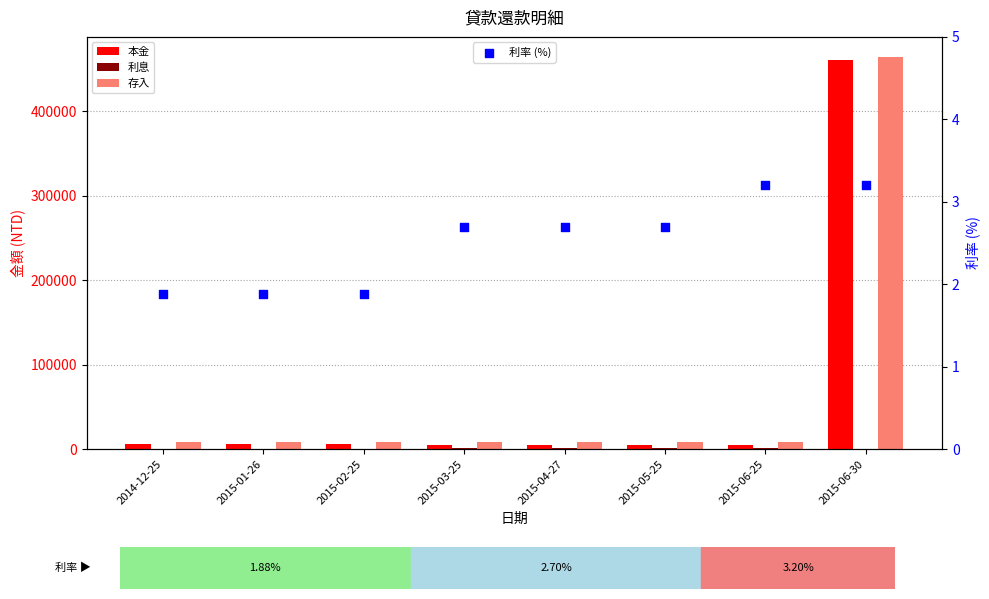

Which series contains the lowest Y value?

利率 (%)